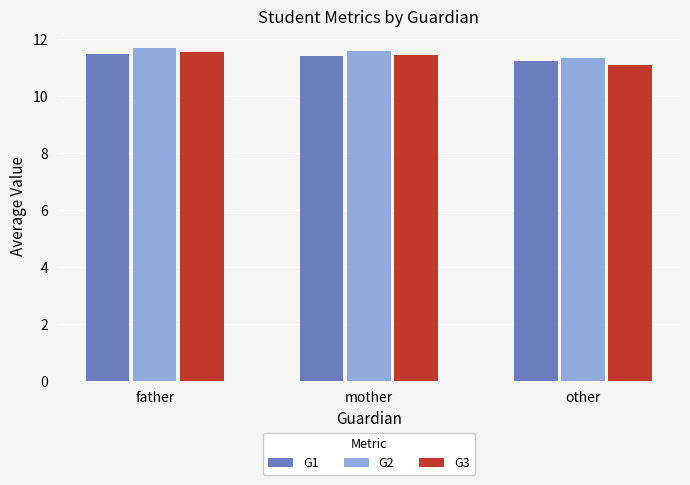

How many series are shown in this chart?

3